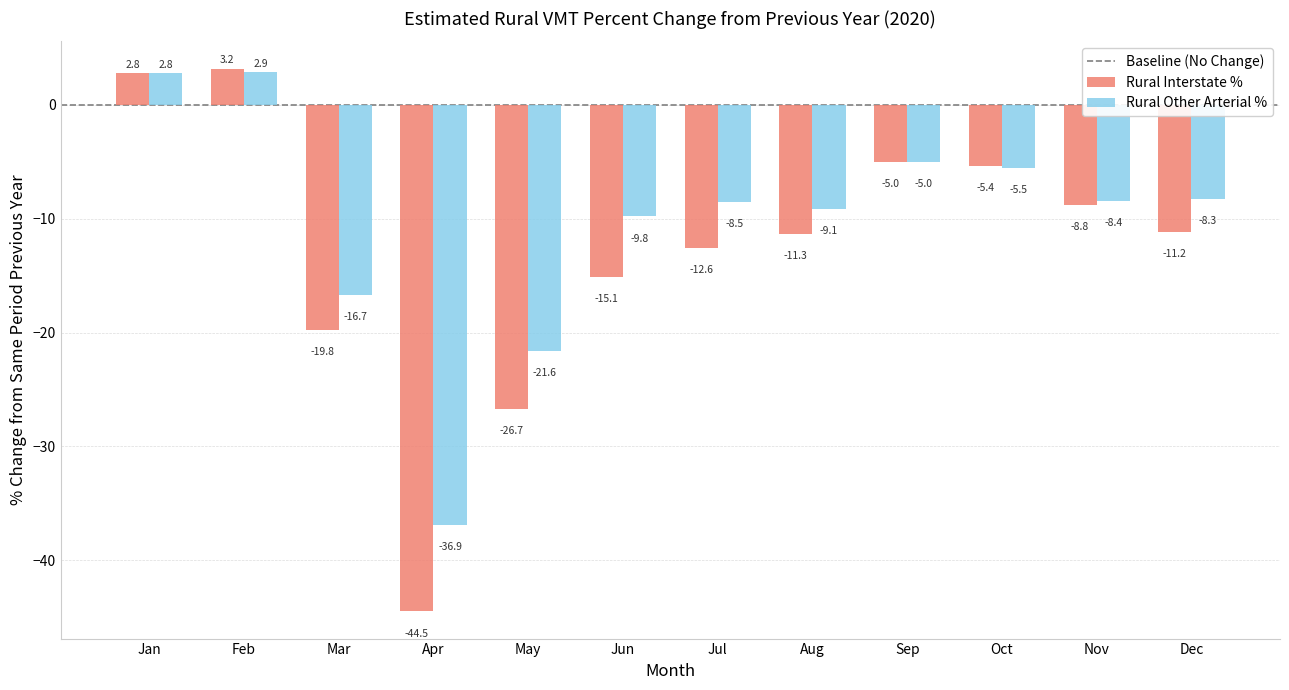

Rank the categories by Rural Other Arterial % value from highest to lowest.

Feb, Jan, Sep, Oct, Dec, Nov, Jul, Aug, Jun, Mar, May, Apr